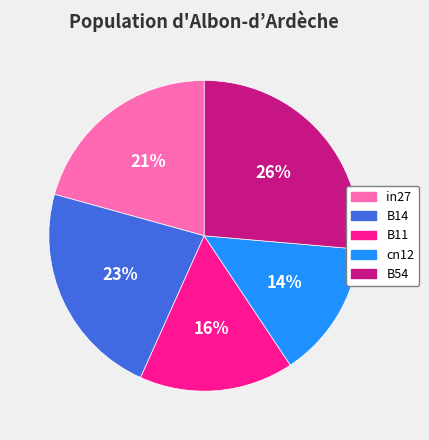

Is the sum of in27 and B11 greater than half?

No